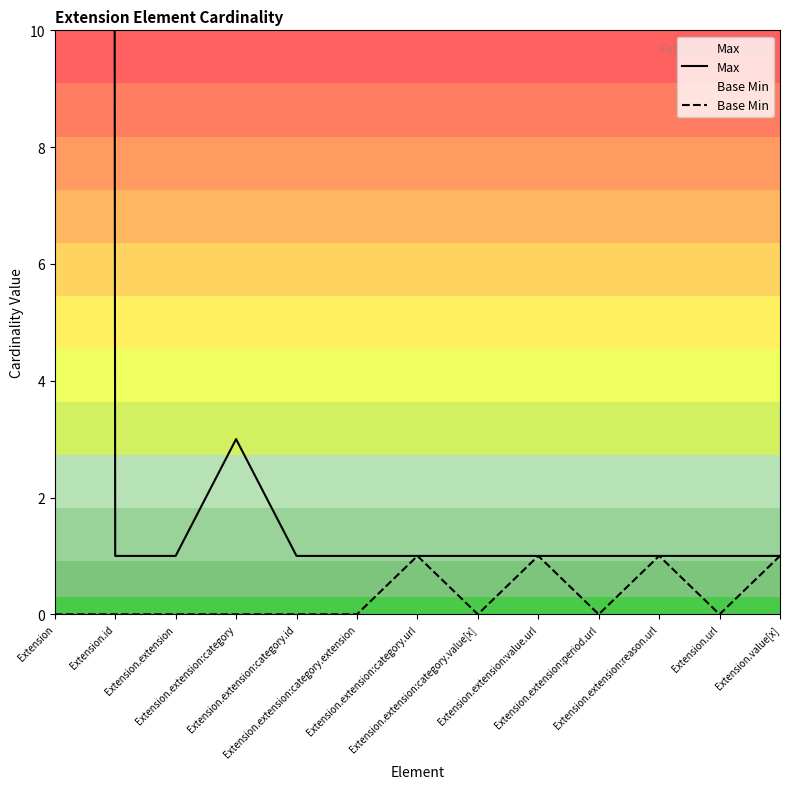

Reading right to left, transcribe all the data shown in this chart.

Max: Extension.value[x]=1	Extension.url=1	Extension.extension:reason.url=1	Extension.extension:period.url=1	Extension.extension:value.url=1	Extension.extension:category.value[x]=1	Extension.extension:category.url=1	Extension.extension:category.extension=1	Extension.extension:category.id=1	Extension.extension:category=3	Extension.extension=1	Extension.id=1	Extension=999
Base Min: Extension.value[x]=1	Extension.url=0	Extension.extension:reason.url=1	Extension.extension:period.url=0	Extension.extension:value.url=1	Extension.extension:category.value[x]=0	Extension.extension:category.url=1	Extension.extension:category.extension=0	Extension.extension:category.id=0	Extension.extension:category=0	Extension.extension=0	Extension.id=0	Extension=0